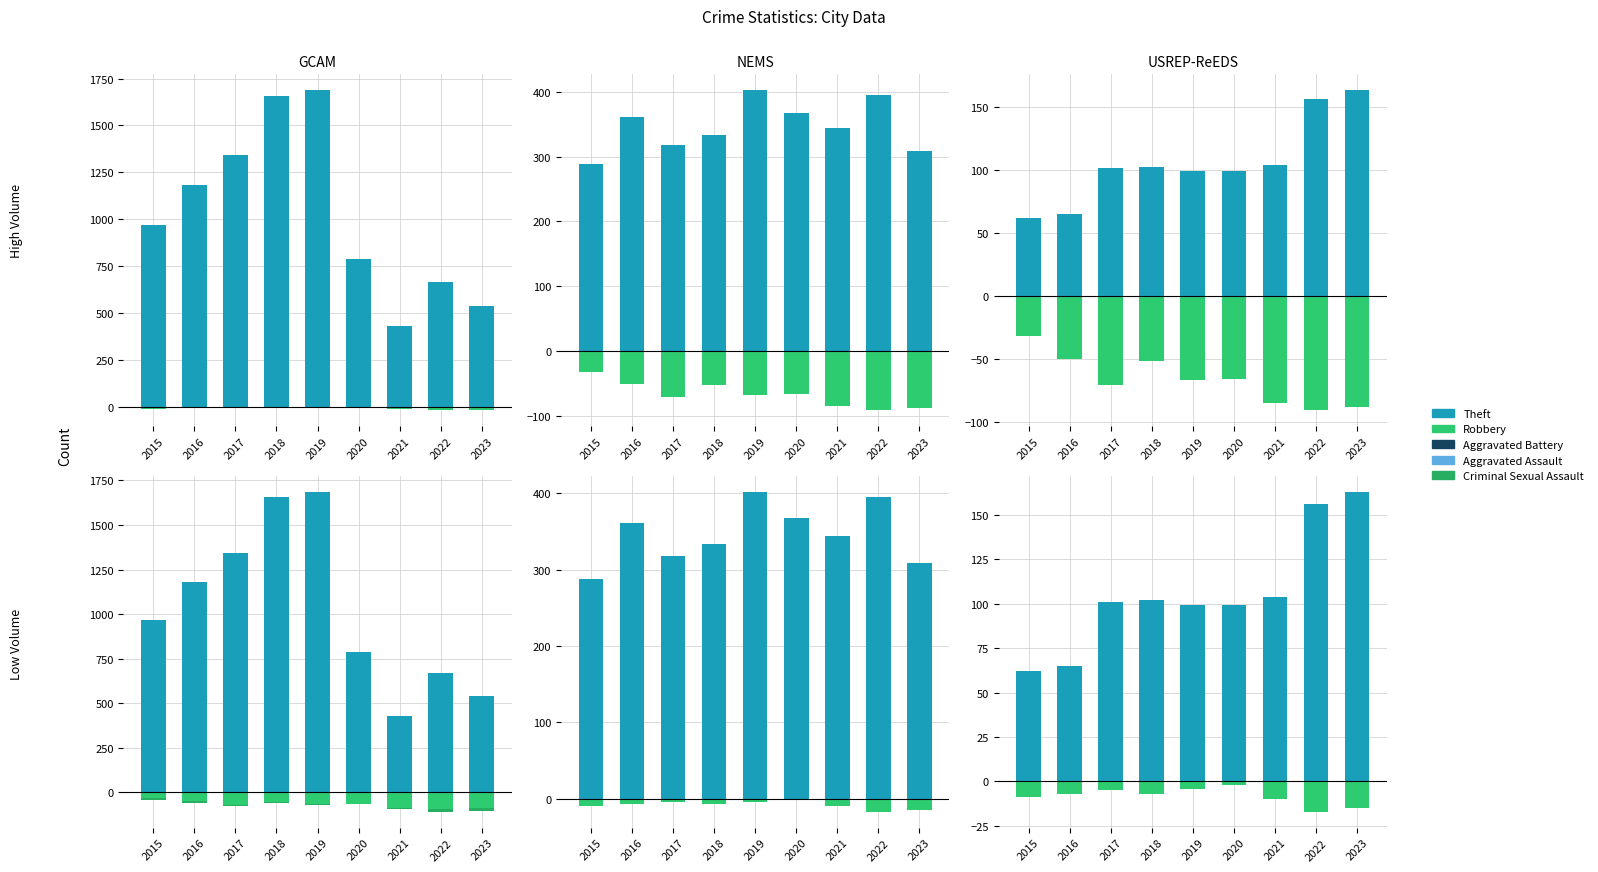

Count the number of categories in the chart.

9